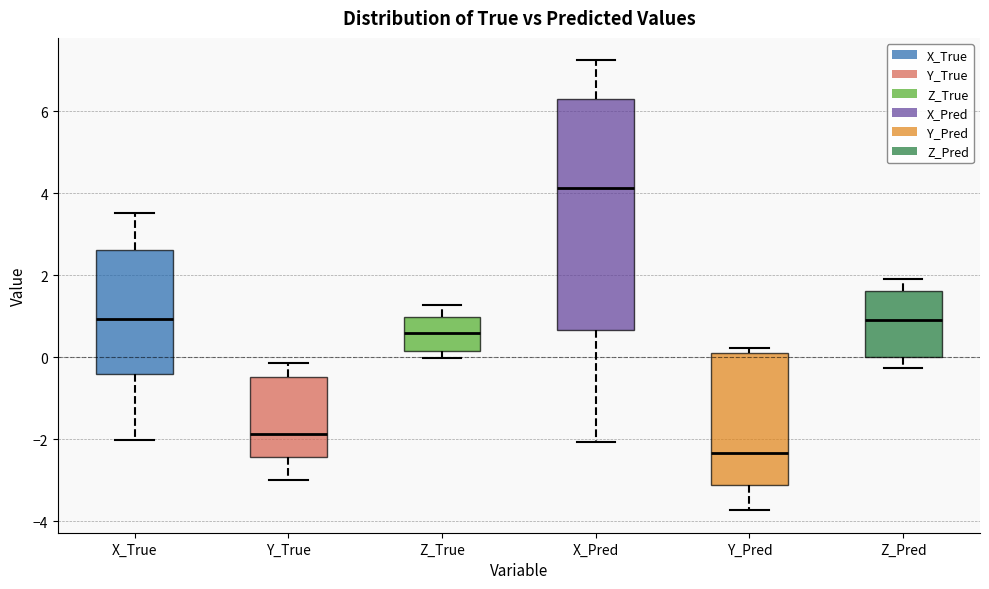

Reading left to right, transcribe this box plot: for each box, give where its median line is, the range the box spans, and where its two whiskers end, as read against the y-axis. The values are not printed on the chart, so give them approximately, as read against the axis.

X_True: median 1.0, box -0.4 to 2.6, whiskers -2.0 to 3.6
Y_True: median -1.8, box -2.4 to -0.4, whiskers -3.0 to -0.2
Z_True: median 0.6, box 0.2 to 1.0, whiskers 0.0 to 1.2
X_Pred: median 4.2, box 0.6 to 6.4, whiskers -2.0 to 7.2
Y_Pred: median -2.4, box -3.2 to 0.2, whiskers -3.8 to 0.2 (just above the box's upper edge)
Z_Pred: median 1.0, box 0.0 to 1.6, whiskers -0.2 to 2.0